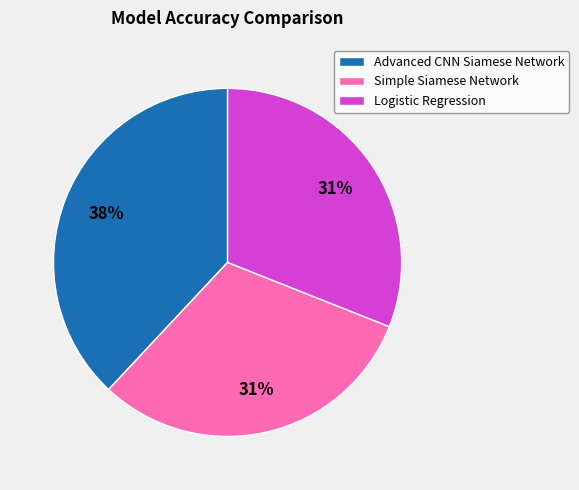

To the nearest percent, what portion does Advanced CNN Siamese Network represent?

38%